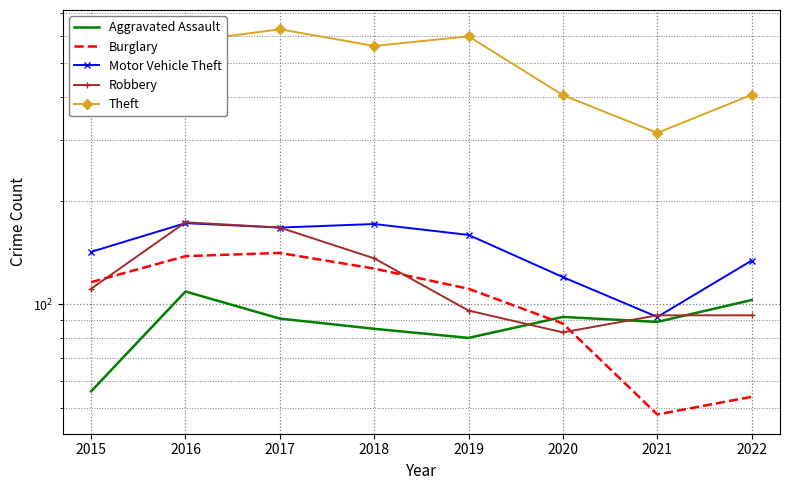

What is the sum of all Aggravated Assault values?

705